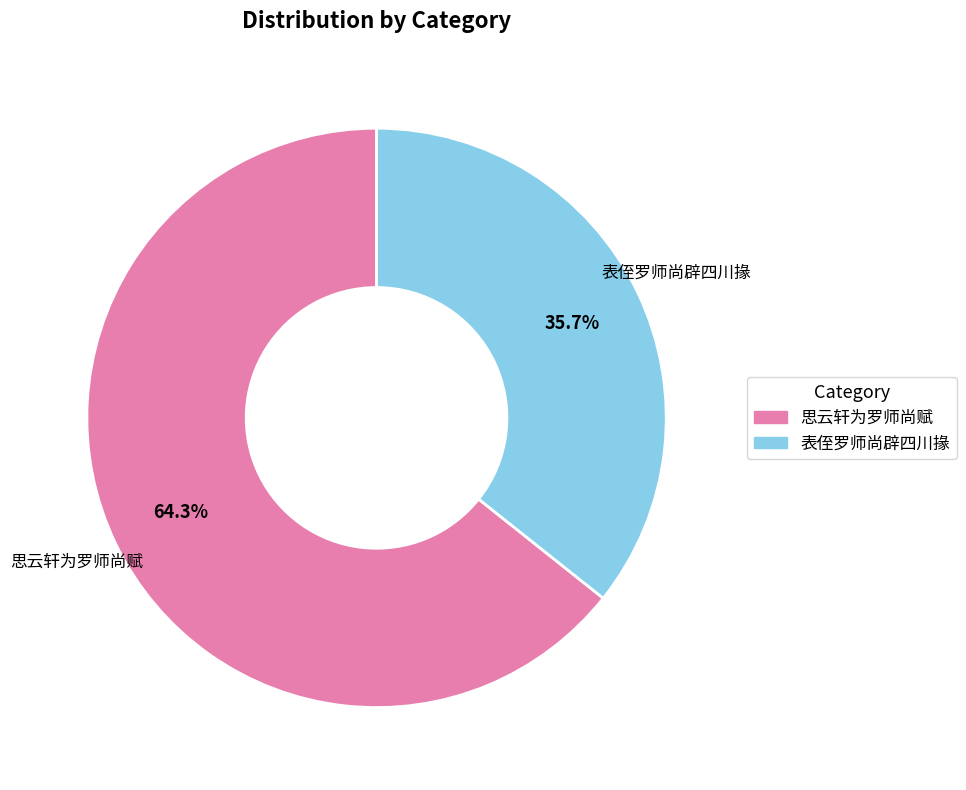

Which category has the biggest portion of the pie?

思云轩为罗师尚赋